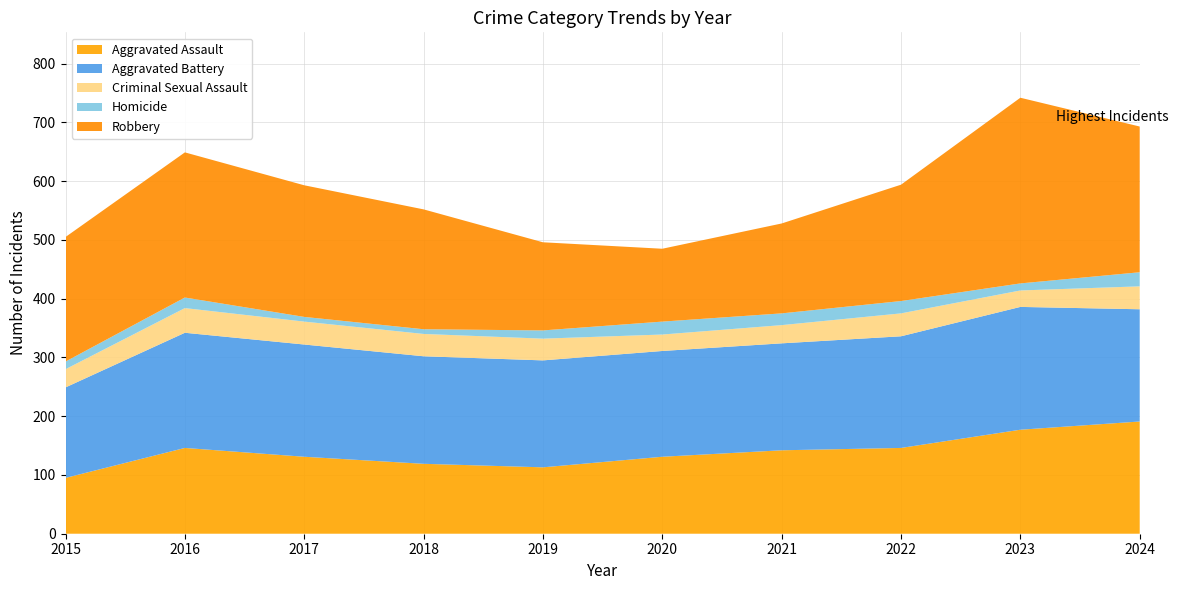

Reading left to right, transcribe all the data shown in this chart.

Aggravated Assault: 95	146	131	119	113	131	142	146	177	191
Aggravated Battery: 154	196	191	183	182	180	182	190	209	191
Criminal Sexual Assault: 31	42	39	38	37	28	31	39	28	39
Homicide: 13	18	8	8	14	22	20	21	12	24
Robbery: 212	247	224	204	150	124	153	198	316	248